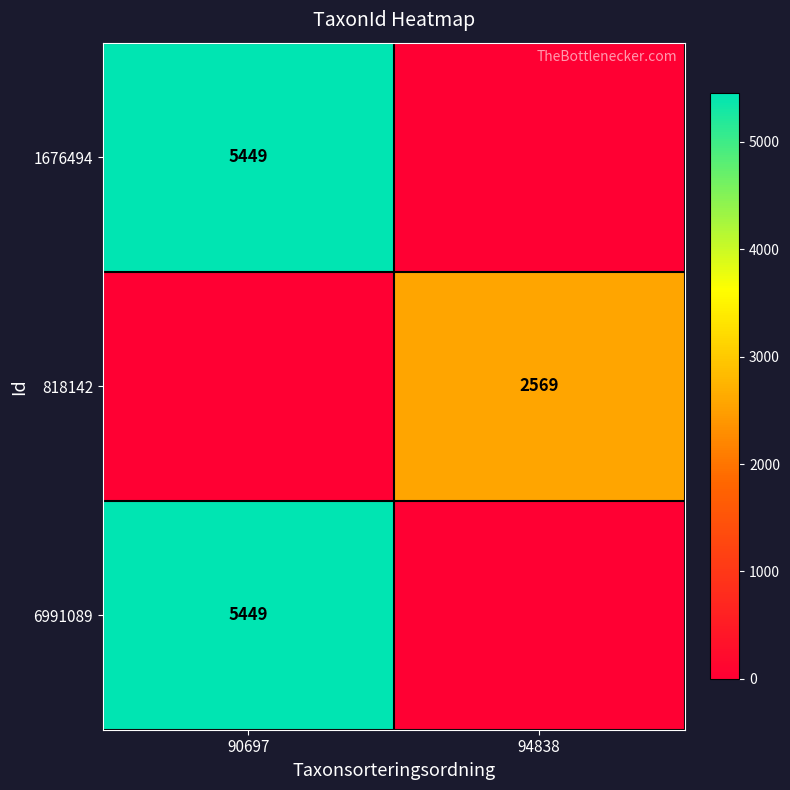

Is it true that 818142 equals 2569 at 94838?

True